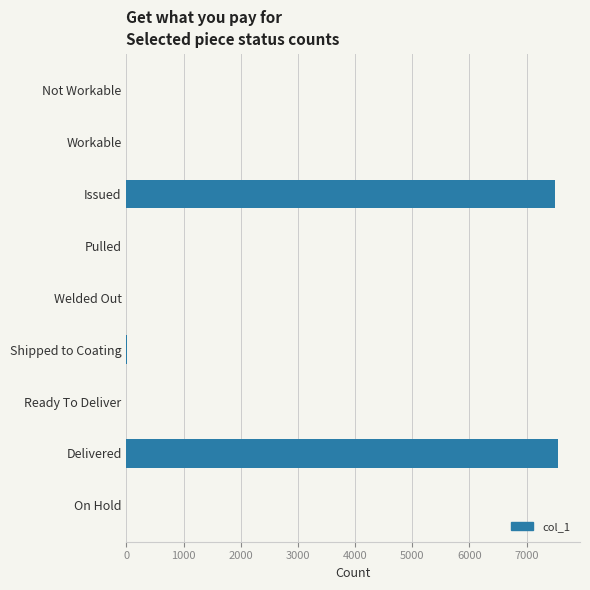

The value at Delivered is 7558. True or false?

True